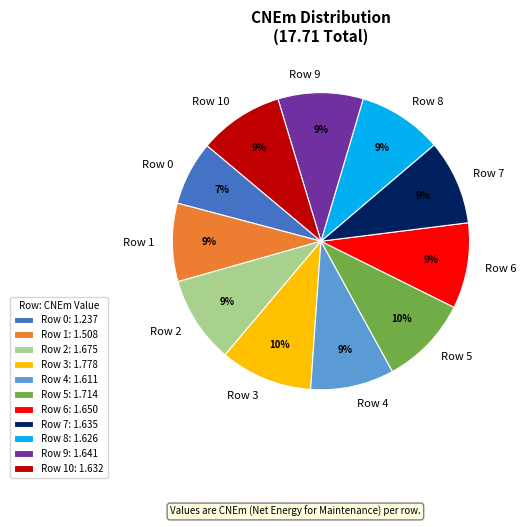

To the nearest percent, what percentage of the pie is Row 6?

9%